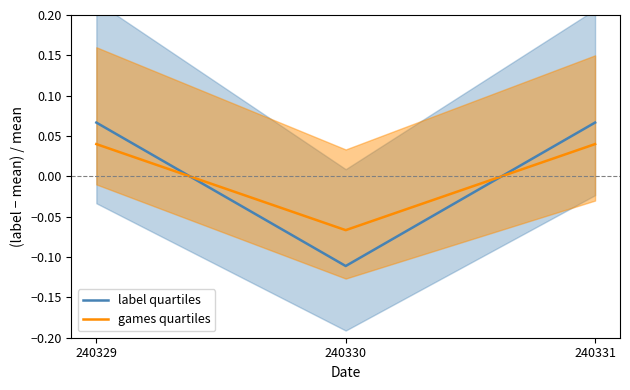

At which category is the sum across all series the highest?

240329